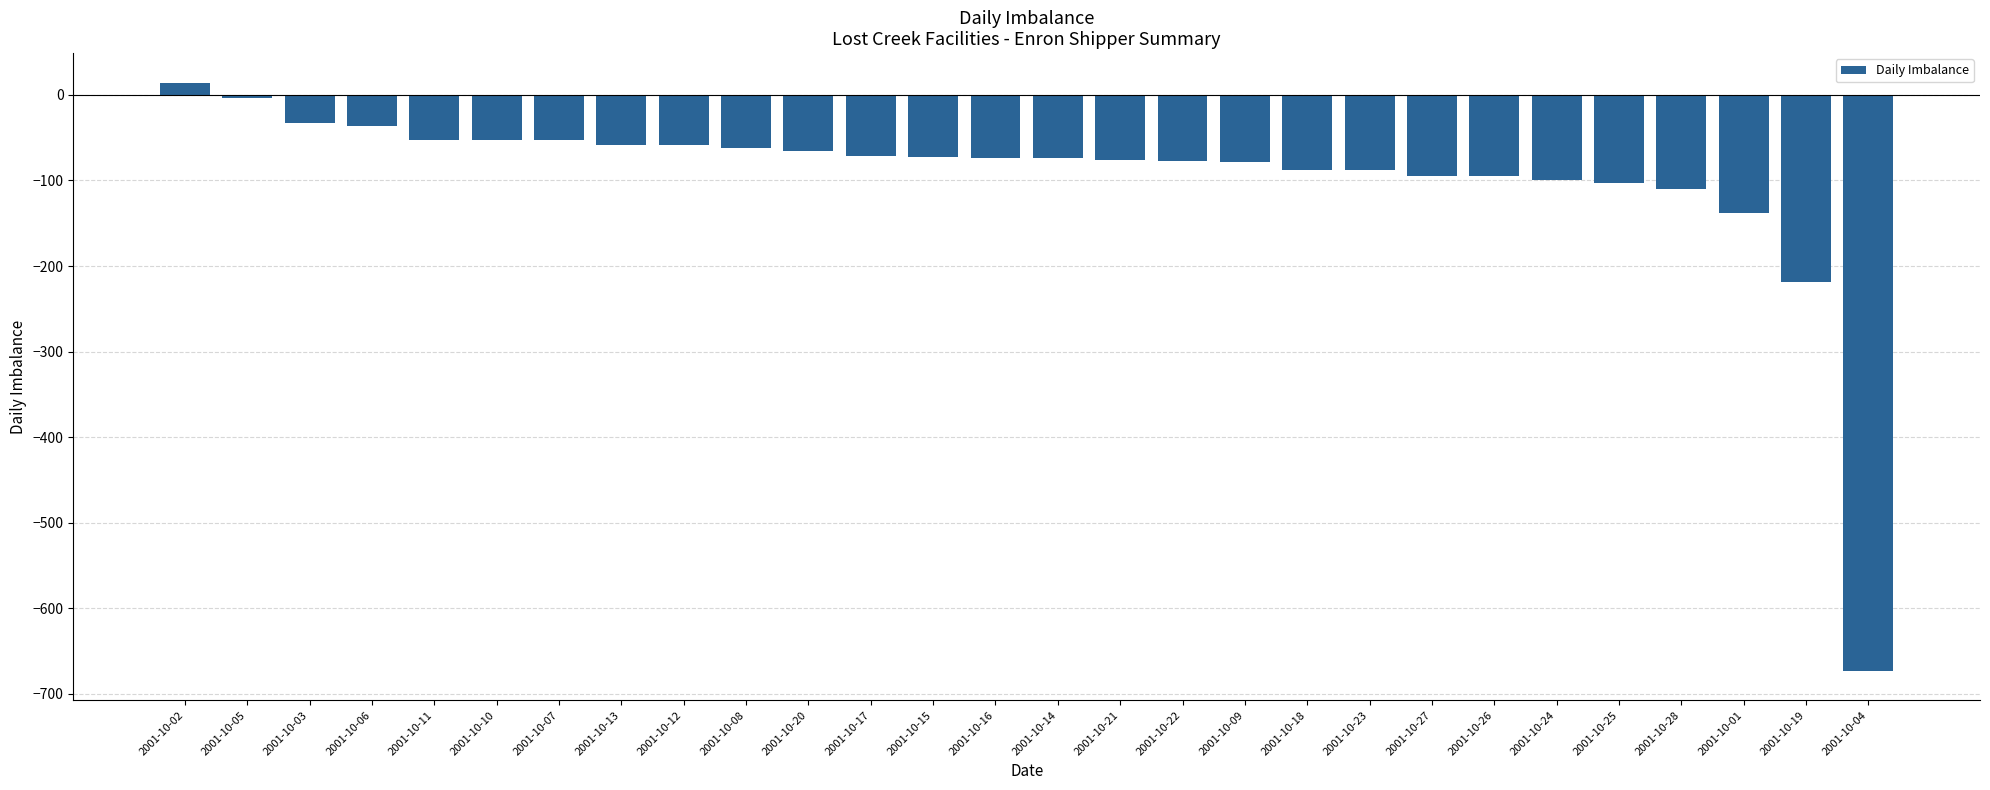

What is the maximum value shown in the chart?

14.4